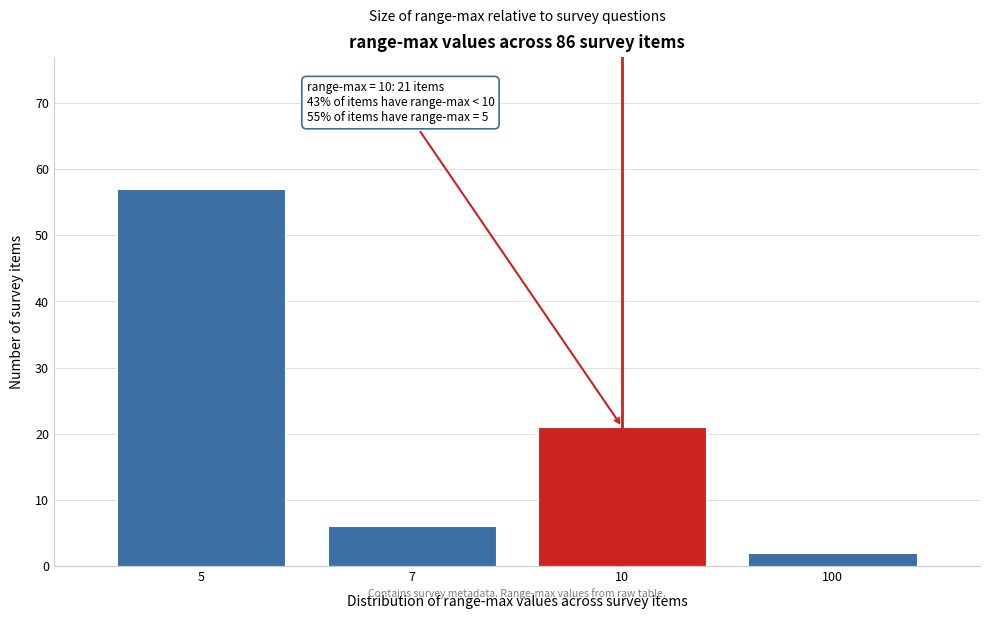

Reading left to right, what are all the values shown in this chart?

5=57	7=6	10=21	100=2